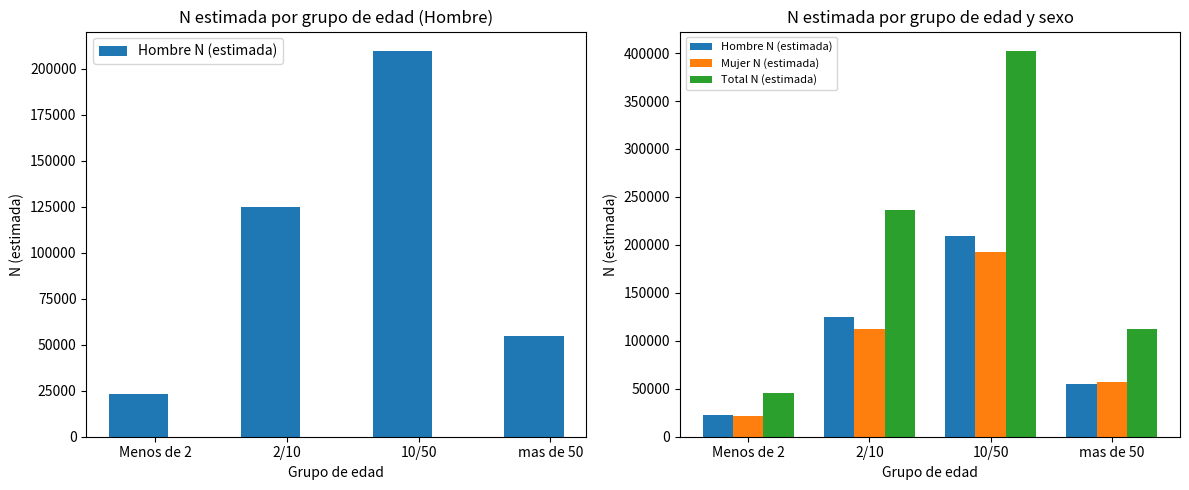

List the series in order of their peak value, highest first.

Total N (estimada), Hombre N (estimada), Mujer N (estimada)